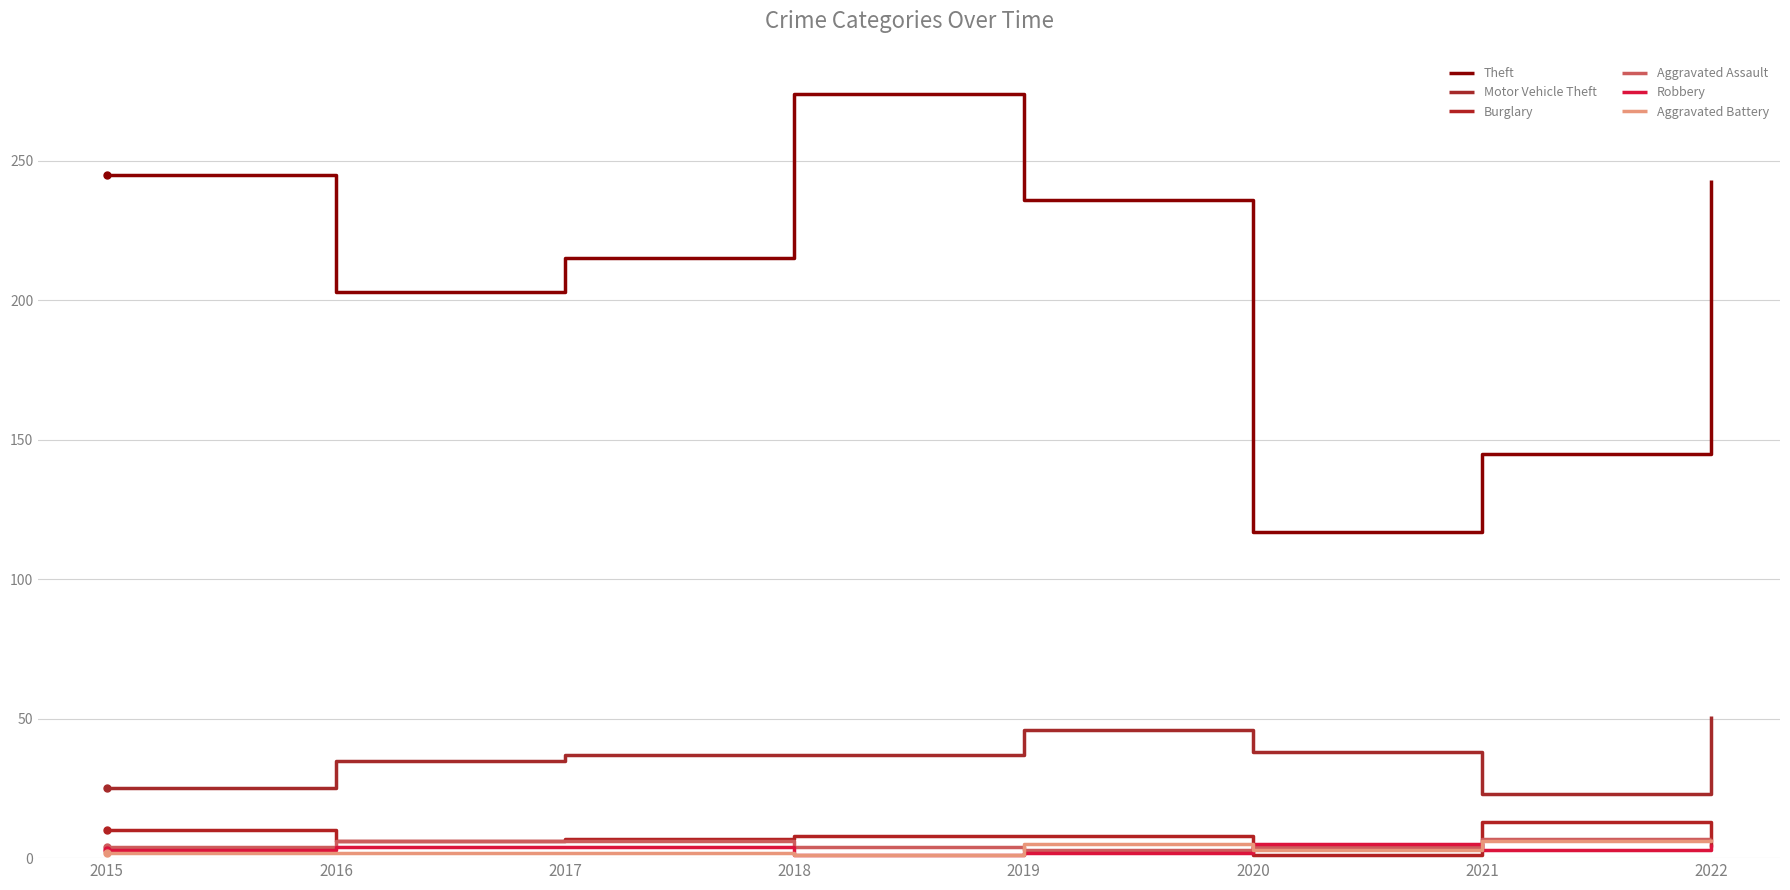

Reading left to right, transcribe all the data shown in this chart.

Theft: 245	203	215	274	236	117	145	243
Motor Vehicle Theft: 25	35	37	37	46	38	23	51
Burglary: 10	6	7	8	8	1	13	4
Aggravated Assault: 4	6	6	4	3	4	7	7
Robbery: 3	4	4	1	2	5	3	5
Aggravated Battery: 2	2	2	1	5	3	6	7